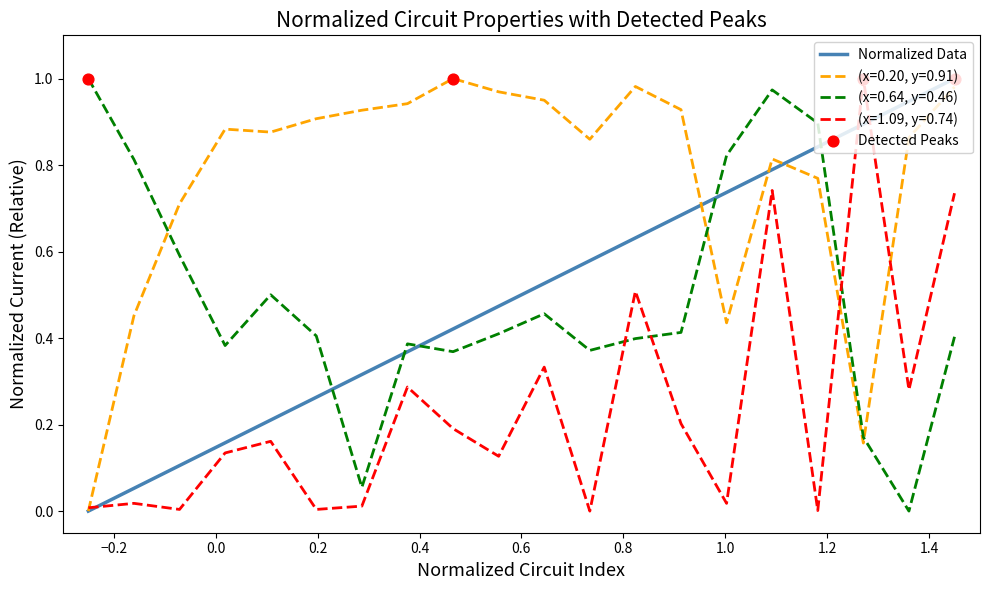

Which series has the largest total across all categories?

(x=0.20, y=0.91)